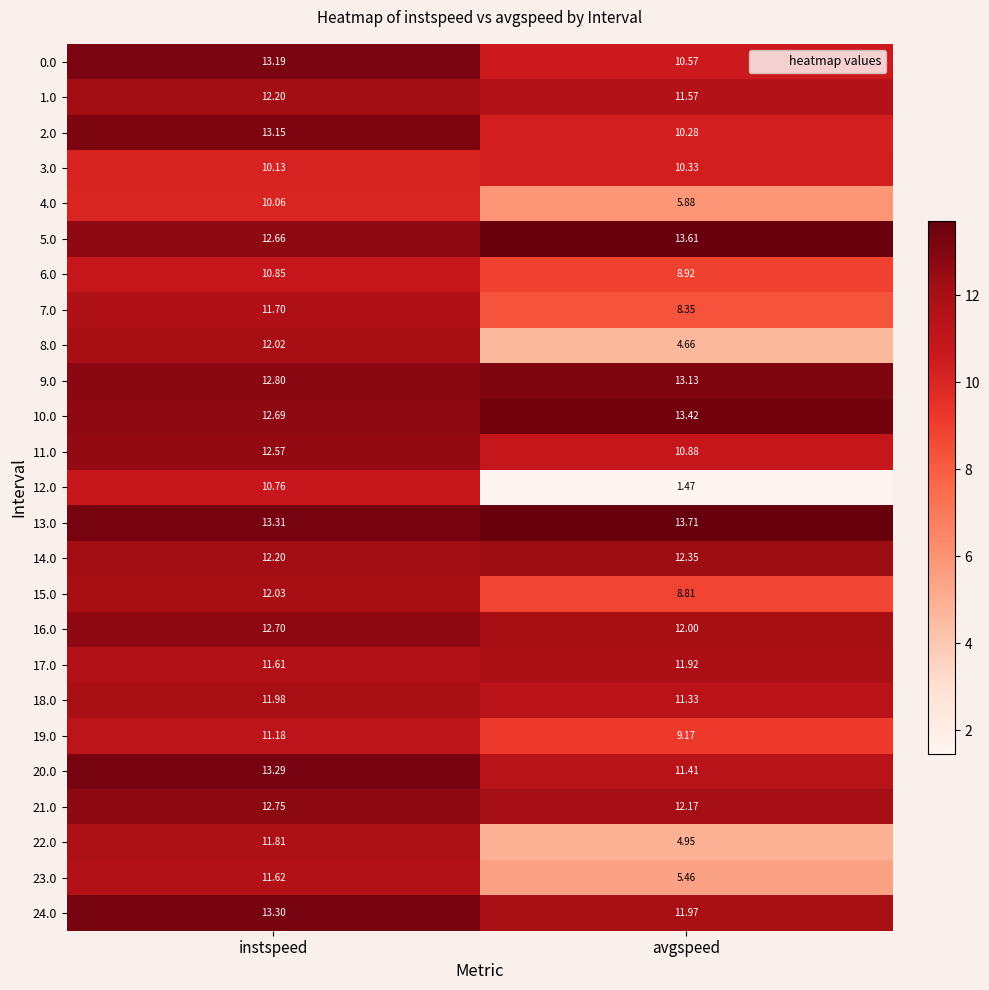

At which category is the sum across all series the highest?

instspeed